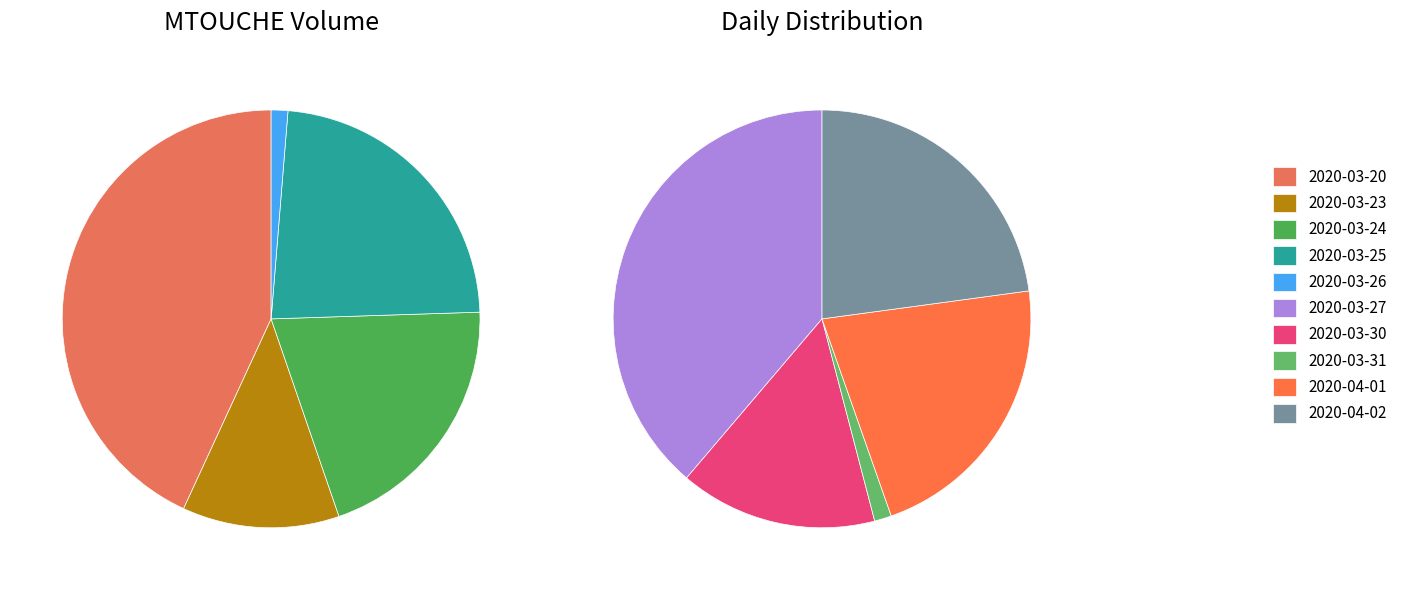

Does 2020-03-20 account for over 50% of the chart?

No